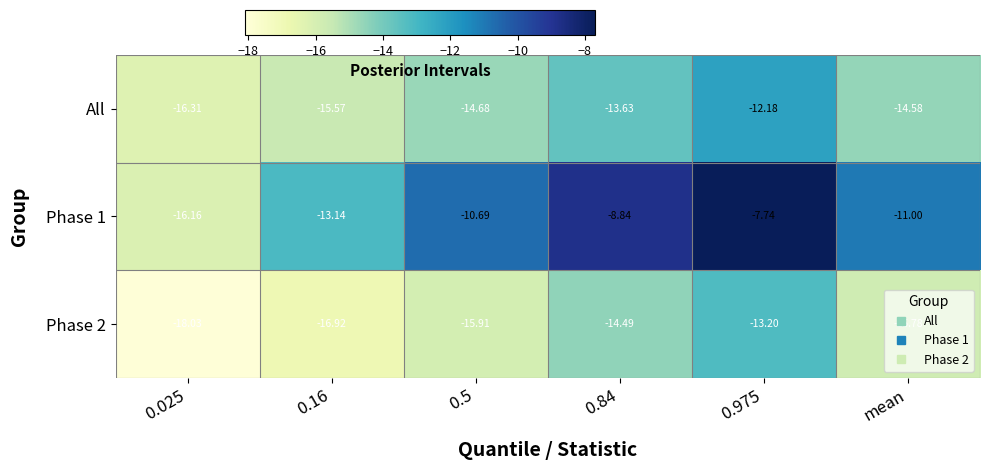

Is the value of All at 0.975 greater than the value of Phase 2 at 0.975?

Yes